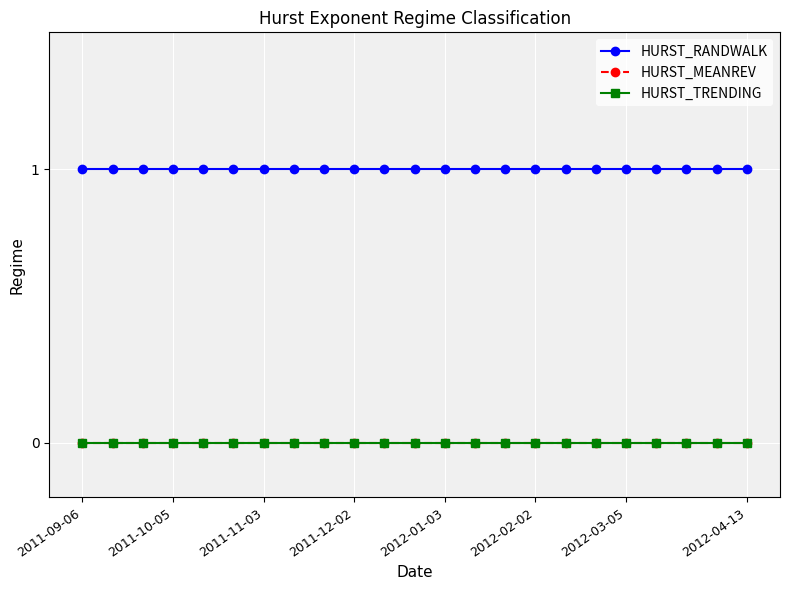

Does the chart have visible grid lines?

Yes